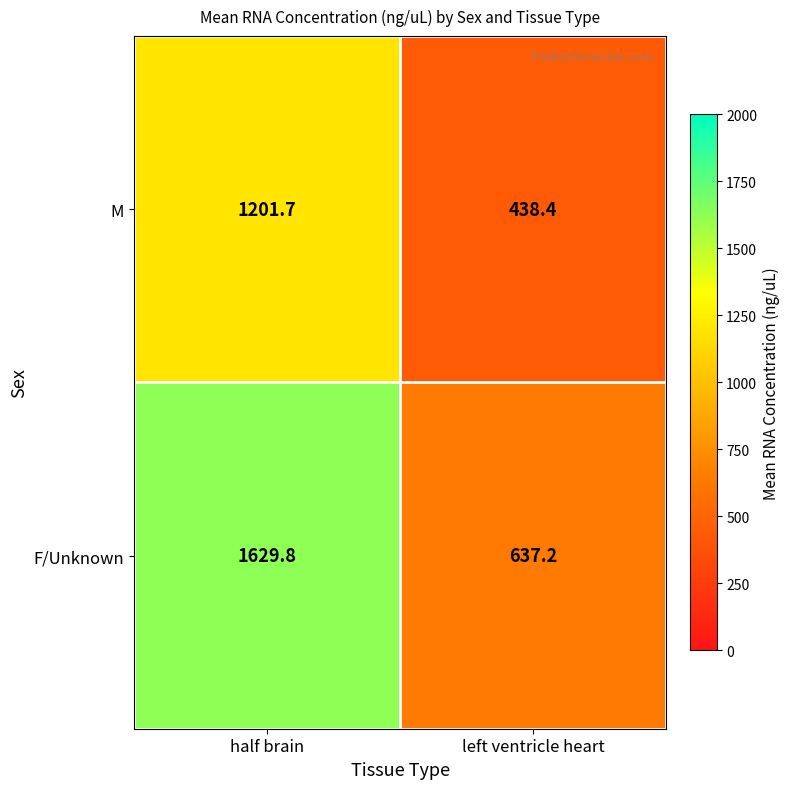

Reading left to right, extract all data points from this chart.

M: 1201.7	438.4
F/Unknown: 1629.8	637.2